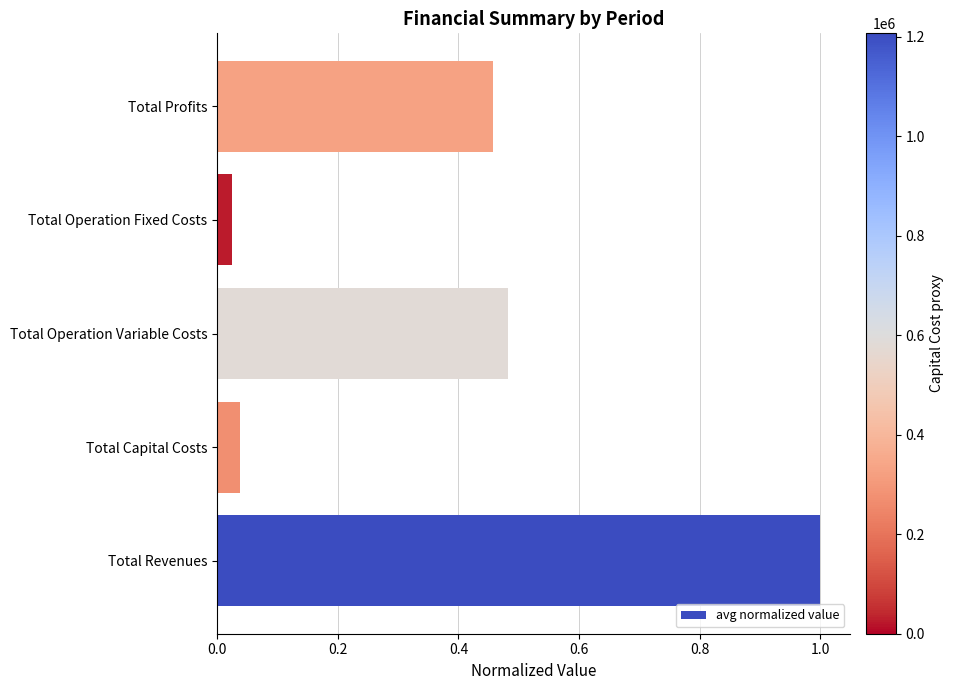

What is the average value?

0.4